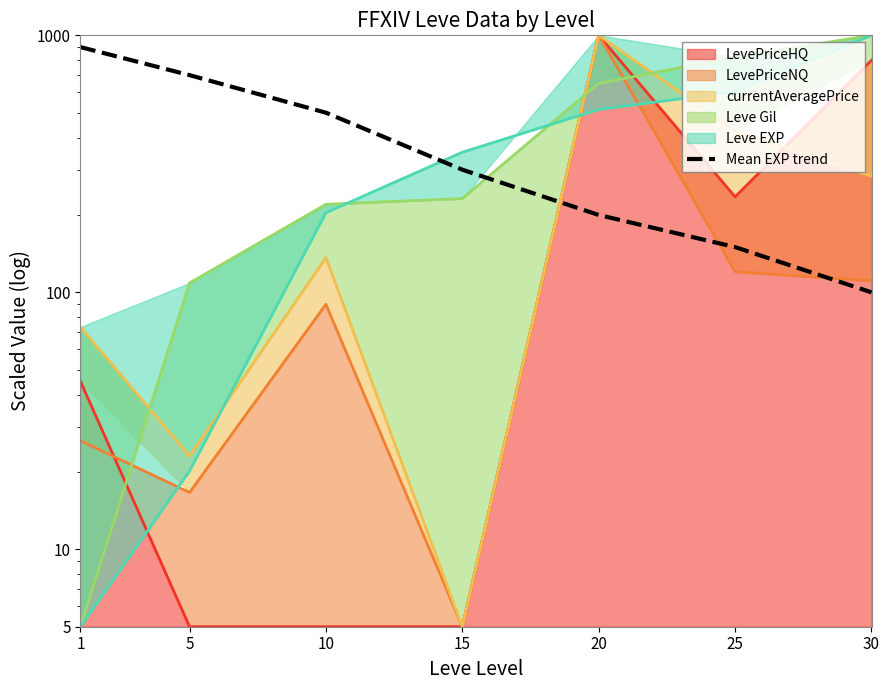

Reading right to left, transcribe all the data shown in this chart.

30=100	25=150	20=200	15=300	10=500	5=700	1=900